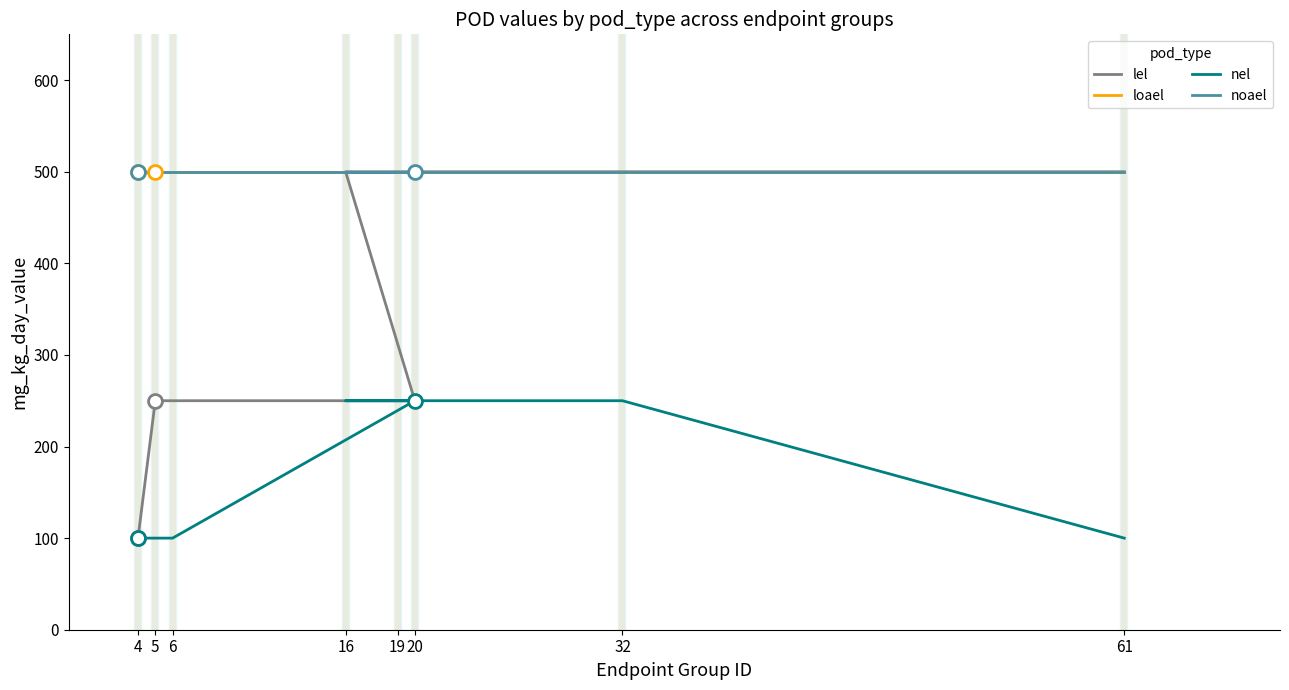

At which category does the chart reach its minimum across all series?

4